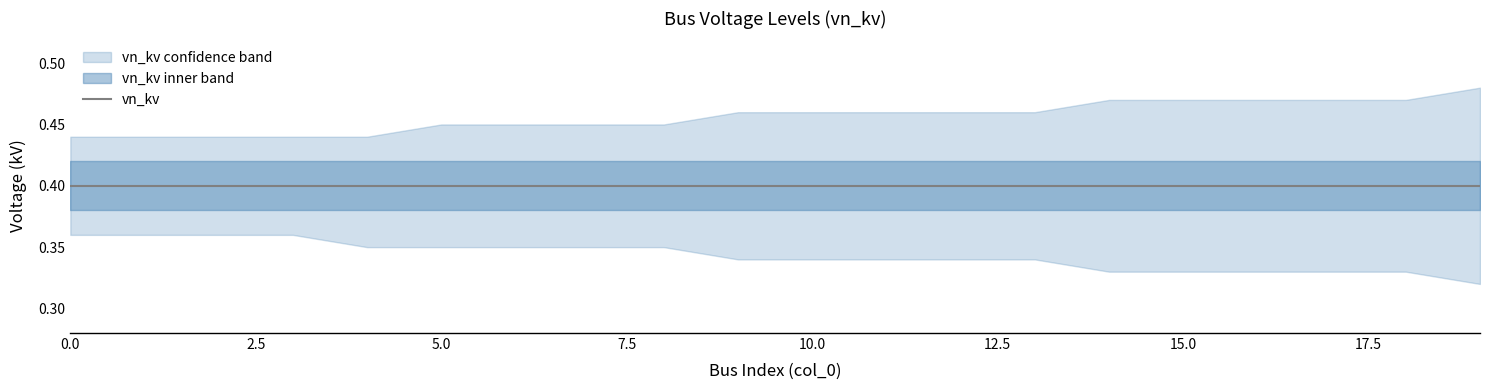

True or false: vn_kv and vn_kv_lower intersect in this chart.

False